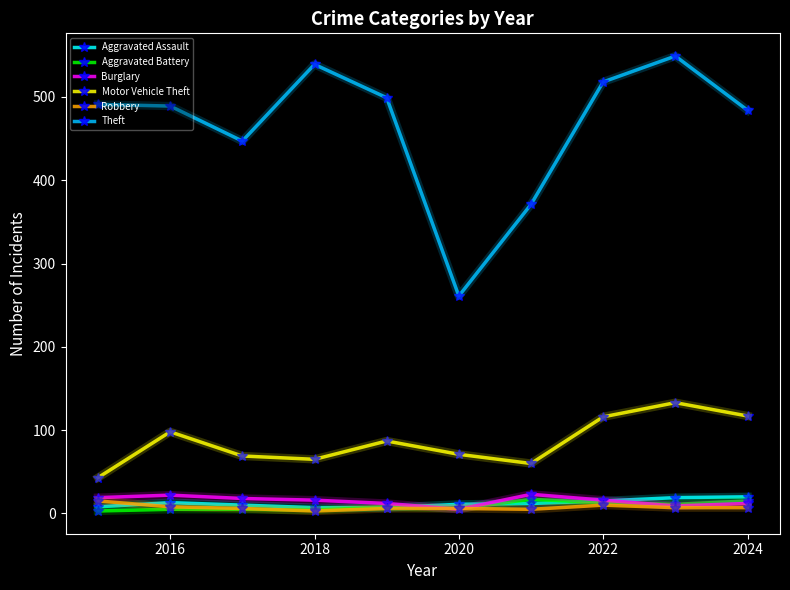

What is the maximum value shown in the chart?

549